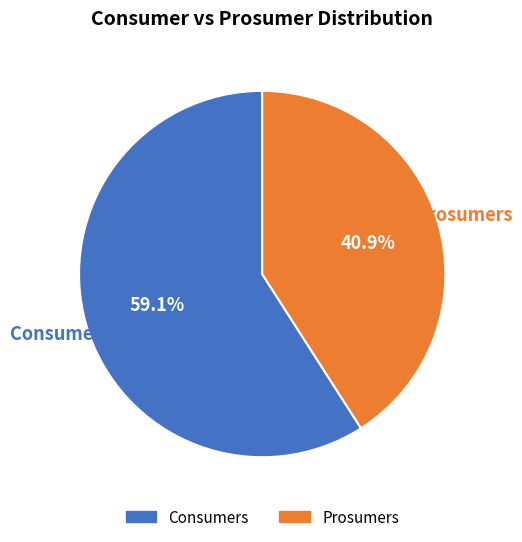

What portion of the pie excludes Consumers?

40.9%